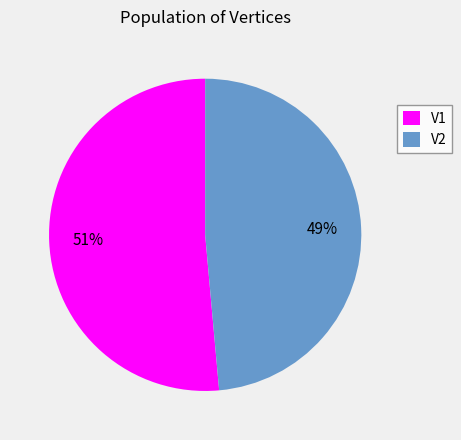

True or false: V2 accounts for 49% of the total.

True